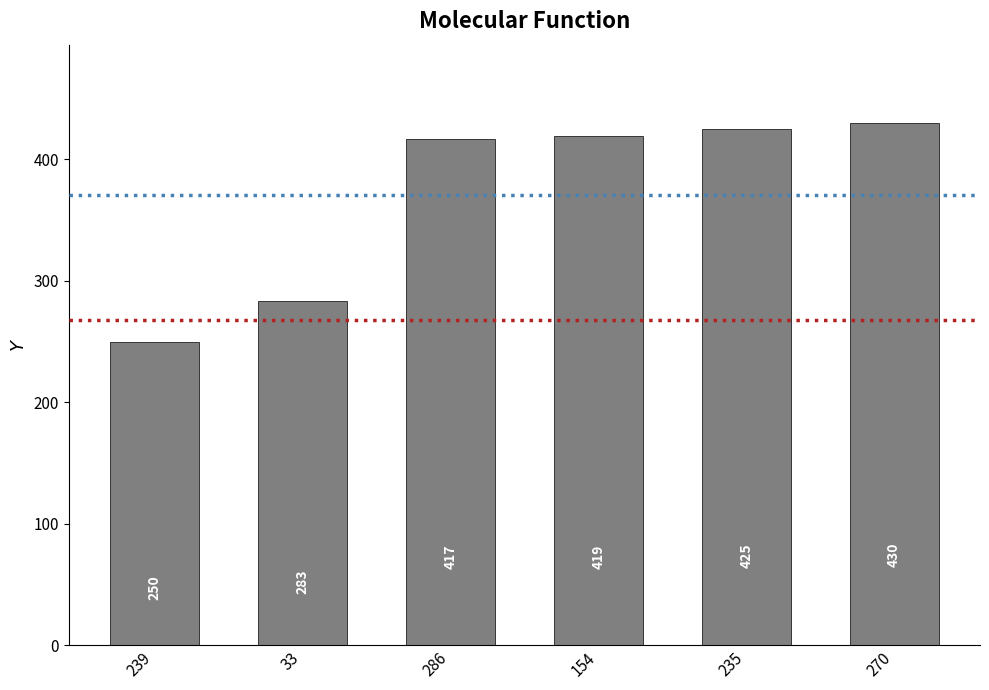

Reading right to left, list all the values displayed in this chart.

430	425	419	417	283	250